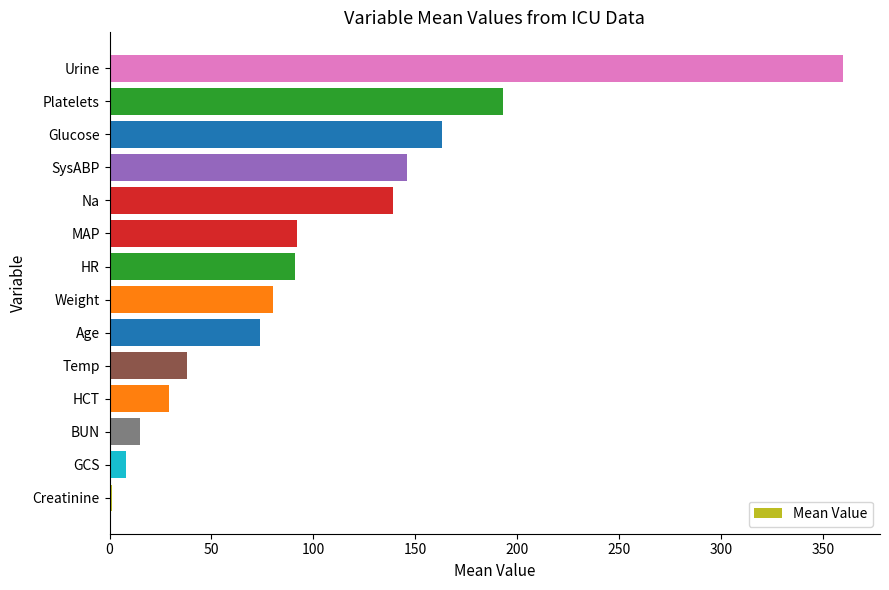

What is the change in value from HCT to Temp?

+8.8